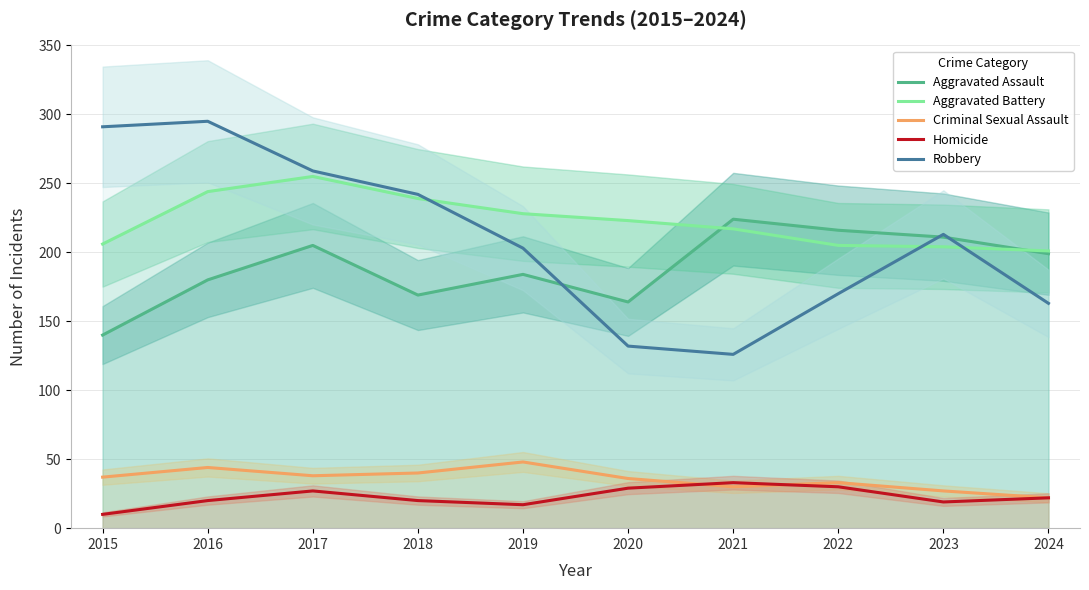

Reading left to right, transcribe all the data shown in this chart.

Aggravated Assault: 2015=140	2016=180	2017=205	2018=169	2019=184	2020=164	2021=224	2022=216	2023=211	2024=199
Aggravated Battery: 2015=206	2016=244	2017=255	2018=239	2019=228	2020=223	2021=217	2022=205	2023=204	2024=201
Criminal Sexual Assault: 2015=37	2016=44	2017=38	2018=40	2019=48	2020=36	2021=30	2022=33	2023=27	2024=22
Homicide: 2015=10	2016=20	2017=27	2018=20	2019=17	2020=29	2021=33	2022=30	2023=19	2024=22
Robbery: 2015=291	2016=295	2017=259	2018=242	2019=203	2020=132	2021=126	2022=170	2023=213	2024=163